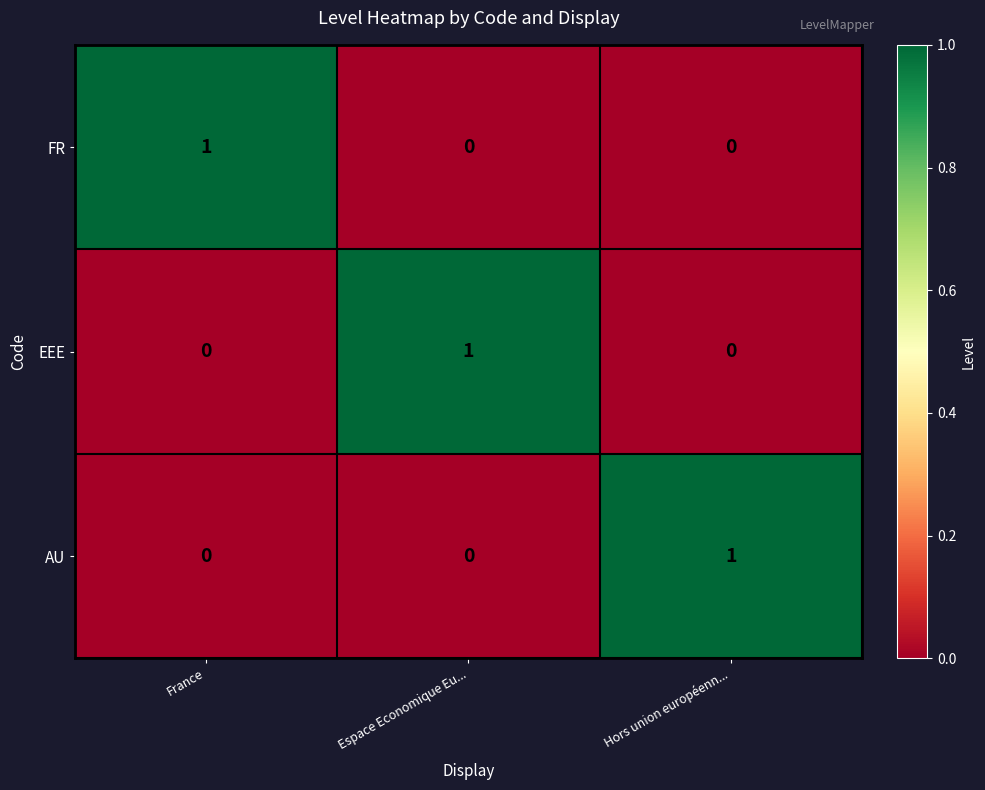

Is it true that FR equals 1 at France?

True